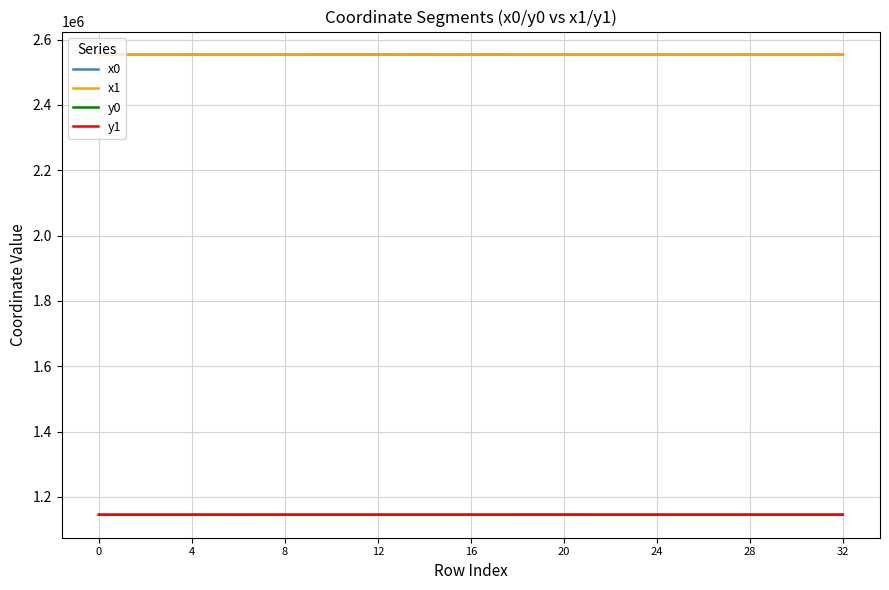

True or false: x0 and y0 cross at least once.

False